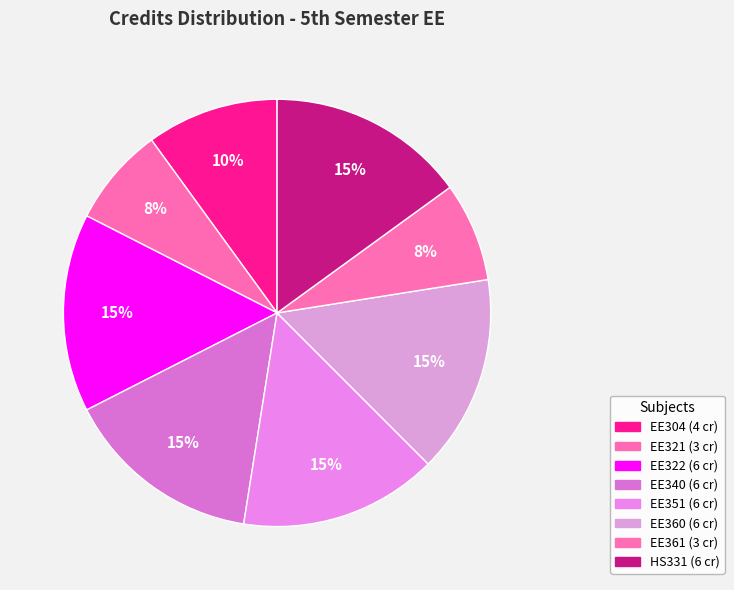

Which has a higher value, EE321 or EE340?

EE340